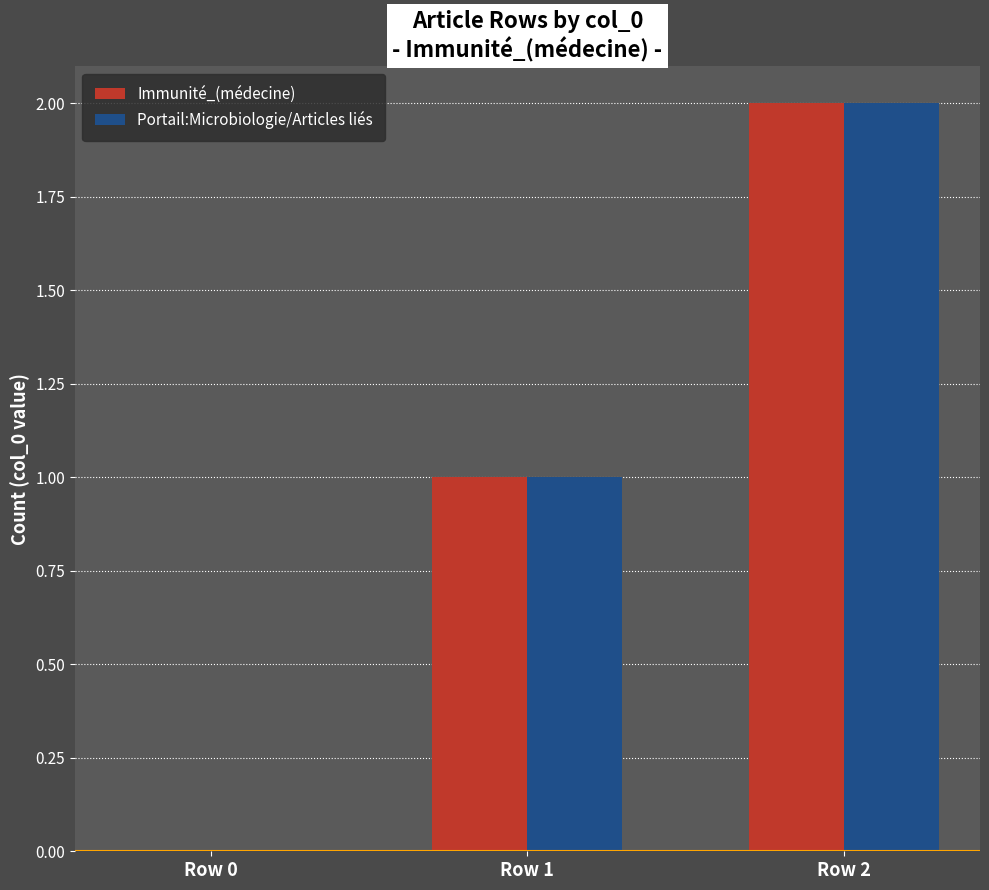

Are the bars horizontal?

No